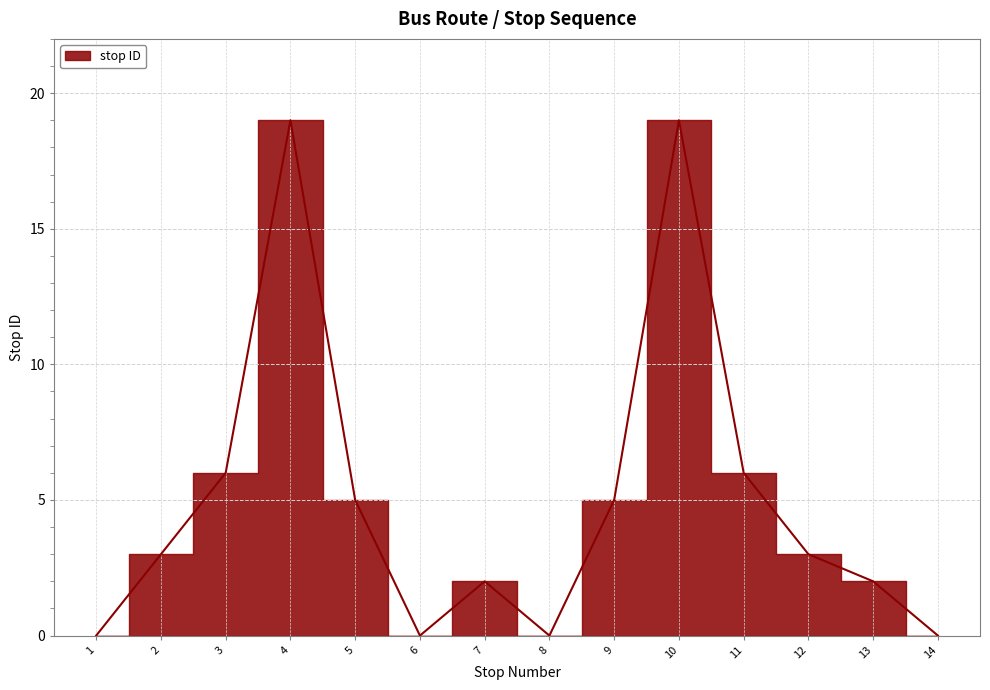

What is the change in value from 8 to 10?

+19